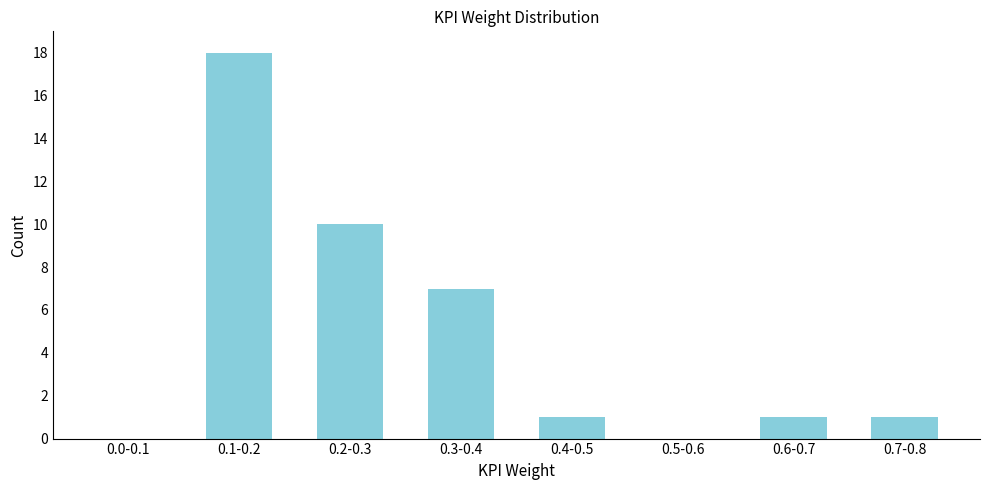

Reading right to left, extract all data points from this chart.

0.7-0.8=1	0.6-0.7=1	0.5-0.6=0	0.4-0.5=1	0.3-0.4=7	0.2-0.3=10	0.1-0.2=18	0.0-0.1=0